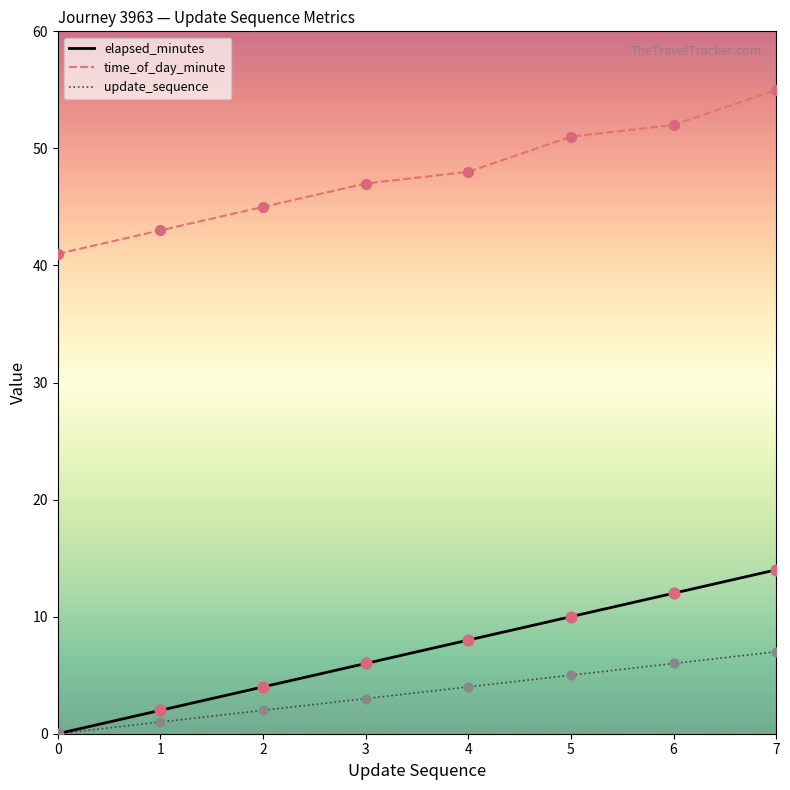

Which series changed the most between 2 and 4?

elapsed_minutes